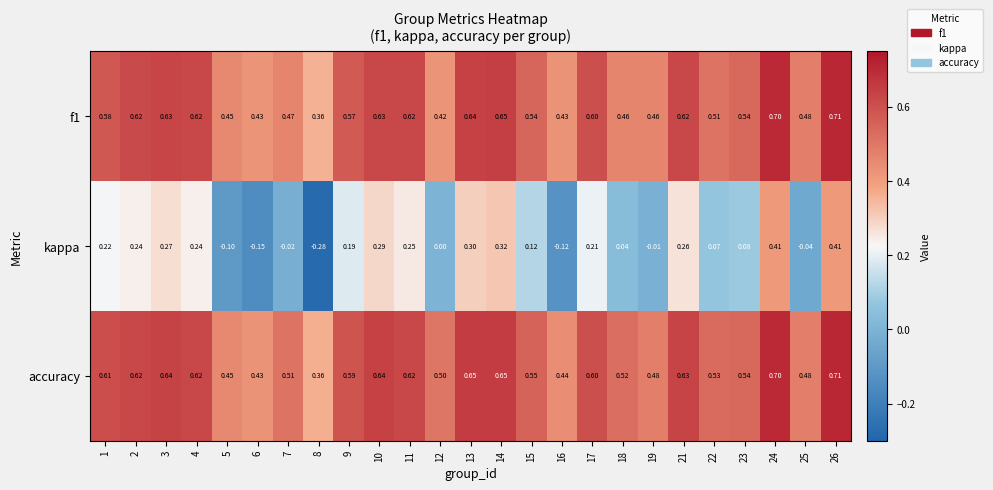

Which series changed the most between 1 and 2?

f1